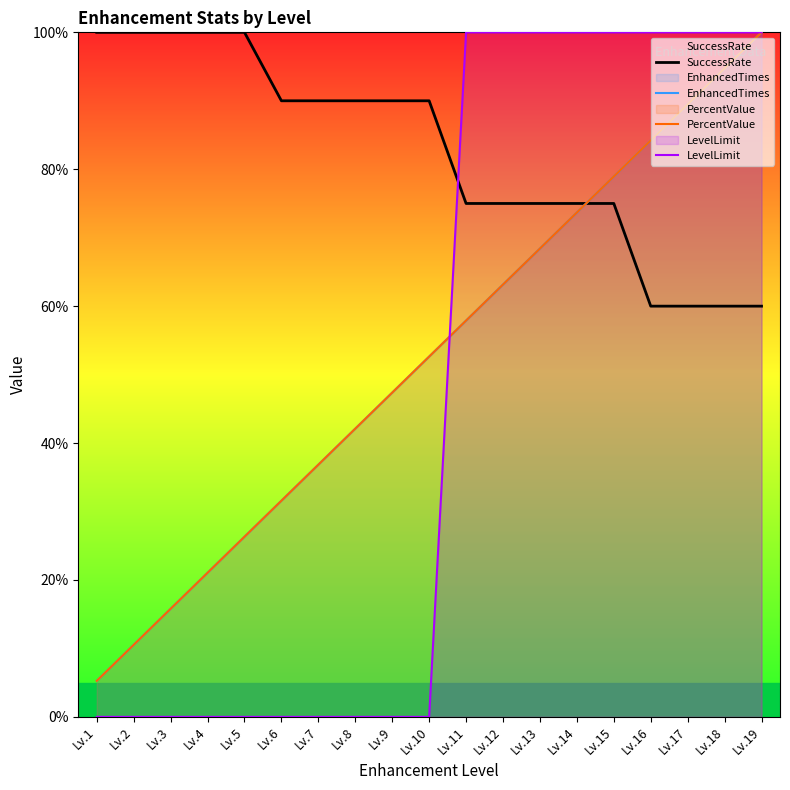

Between Lv.19 and Lv.13, which is larger?

Lv.13